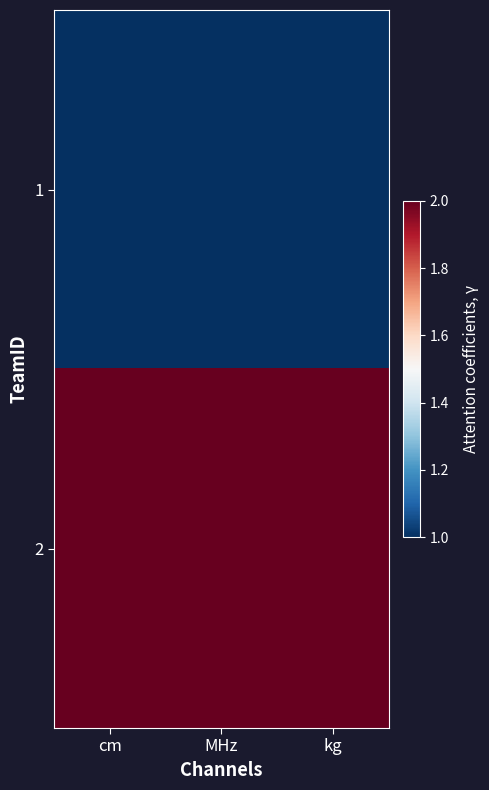

Which category has the highest value across all series?

cm